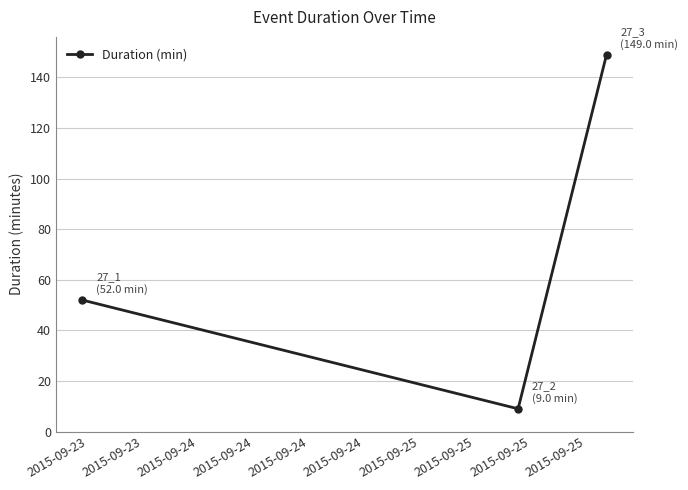

How many data points are less than 52?

1